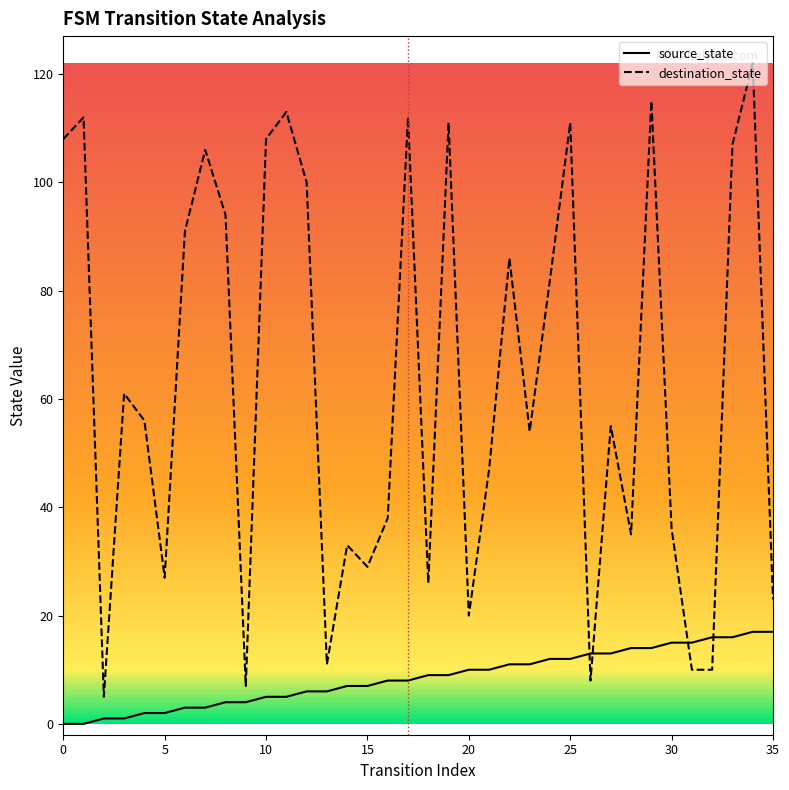

What is the spread (max minus min) of values at 12?

94